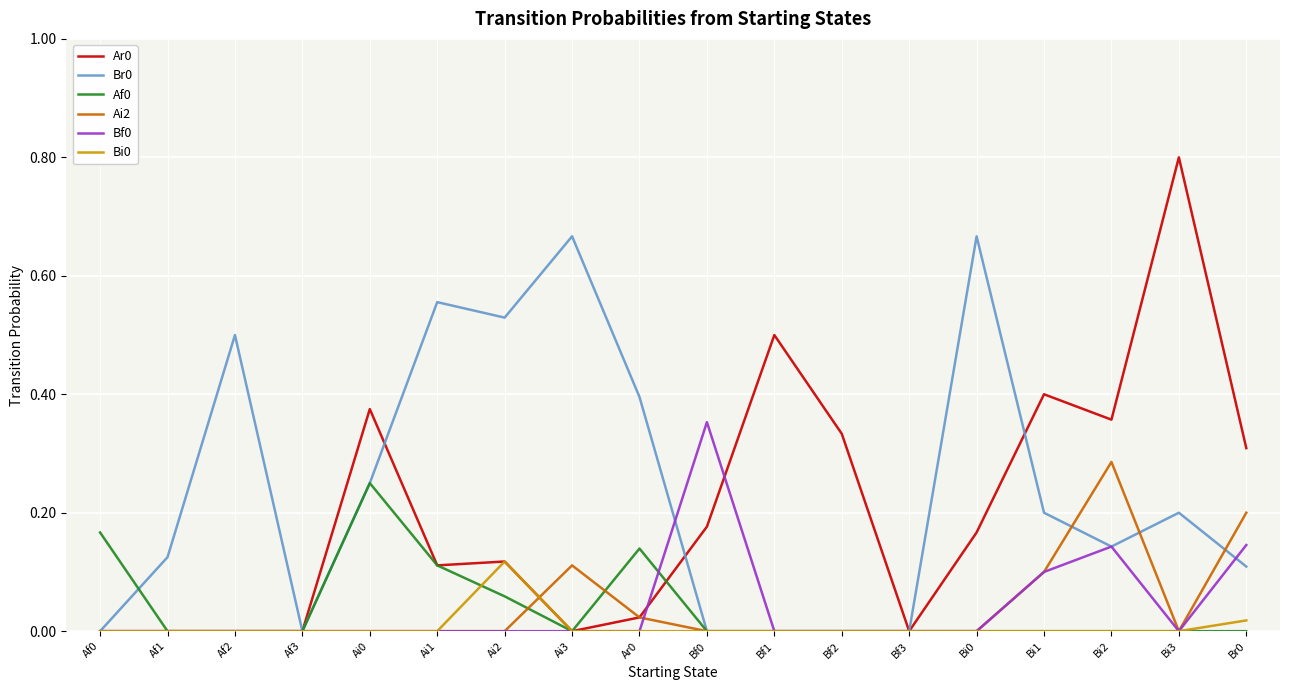

Which category has the highest value across all series?

Bi3